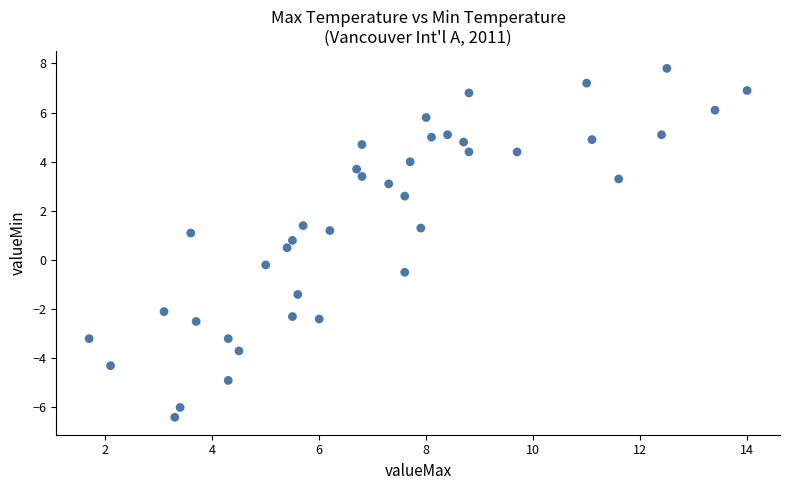

What is the range of Y values (max minus min)?

14.2